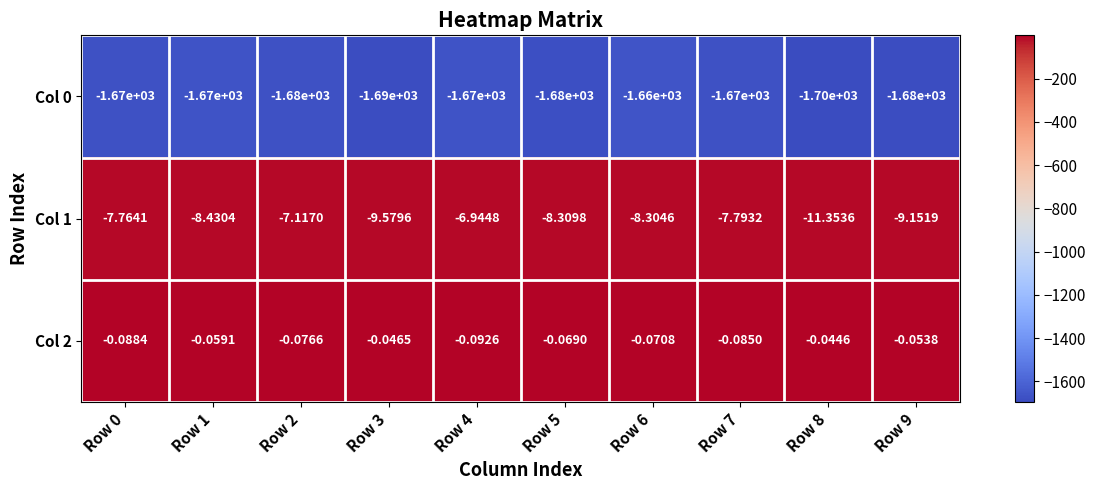

Is the value of Col 1 at Row 0 greater than the value of Col 0 at Row 5?

Yes